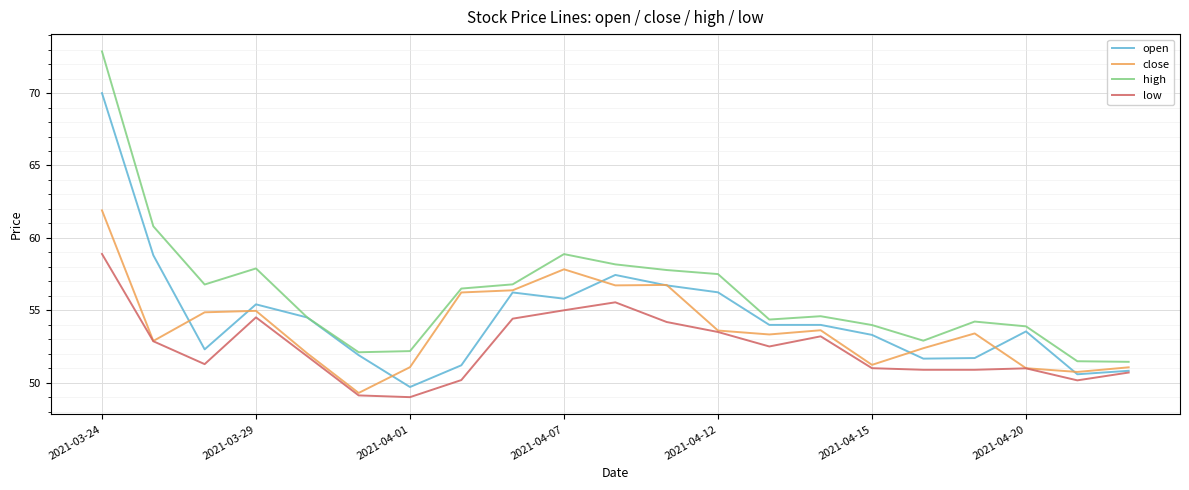

What is the greatest value displayed?

72.9